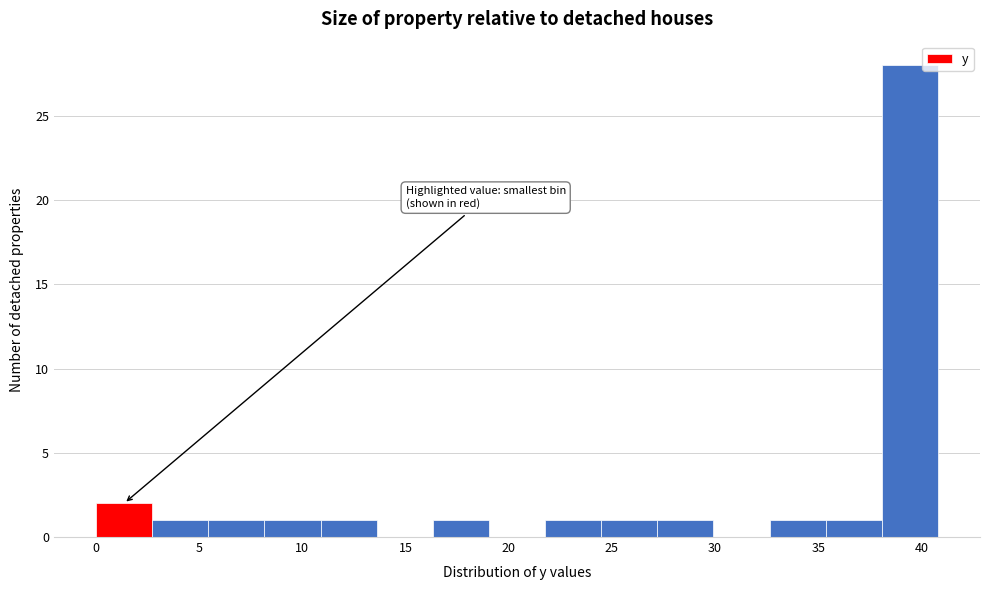

Reading left to right, transcribe this chart: for each bar, give the range it covers on the x-axis and its height. Neither the bar edges nor the heights are printed on the chart, so give them approximately, as read against the axes.

0.0 to 2.5: 2
2.5 to 5.5: 1
5.5 to 8.0: 1
8.0 to 11.0: 1
11.0 to 13.5: 1
13.5 to 16.5: 0
16.5 to 19.0: 1
19.0 to 22.0: 0
22.0 to 24.5: 1
24.5 to 27.0: 1
27.0 to 30.0: 1
30.0 to 32.5: 0
32.5 to 35.5: 1
35.5 to 38.0: 1
38.0 to 41.0: 28